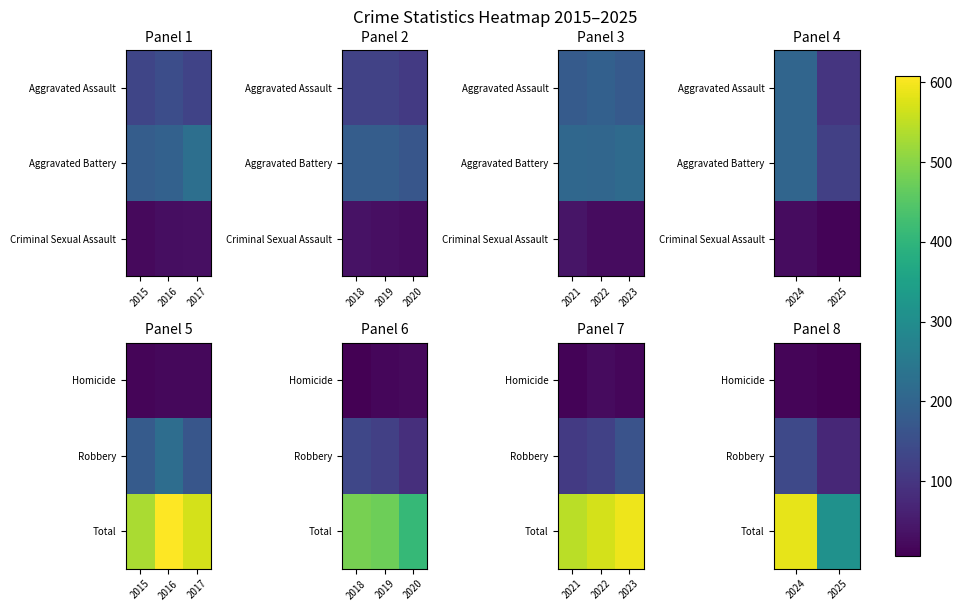

What is the total value across all series at 2025?

390